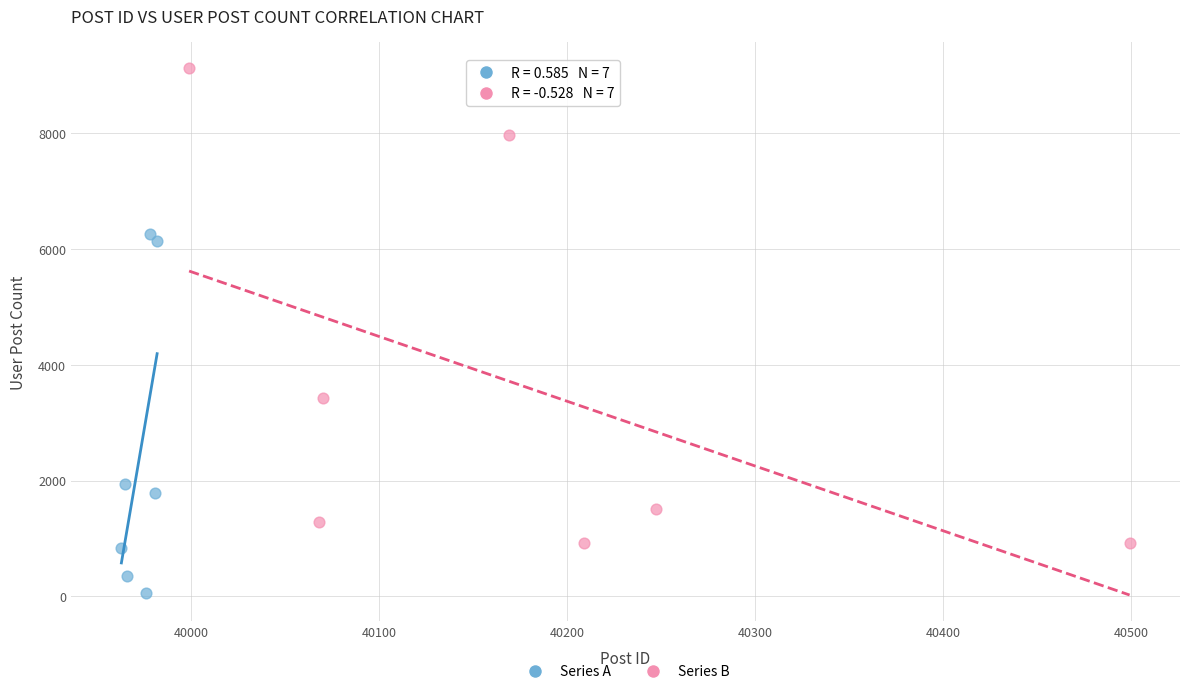

Which series has the largest Y range (max minus min)?

Series B